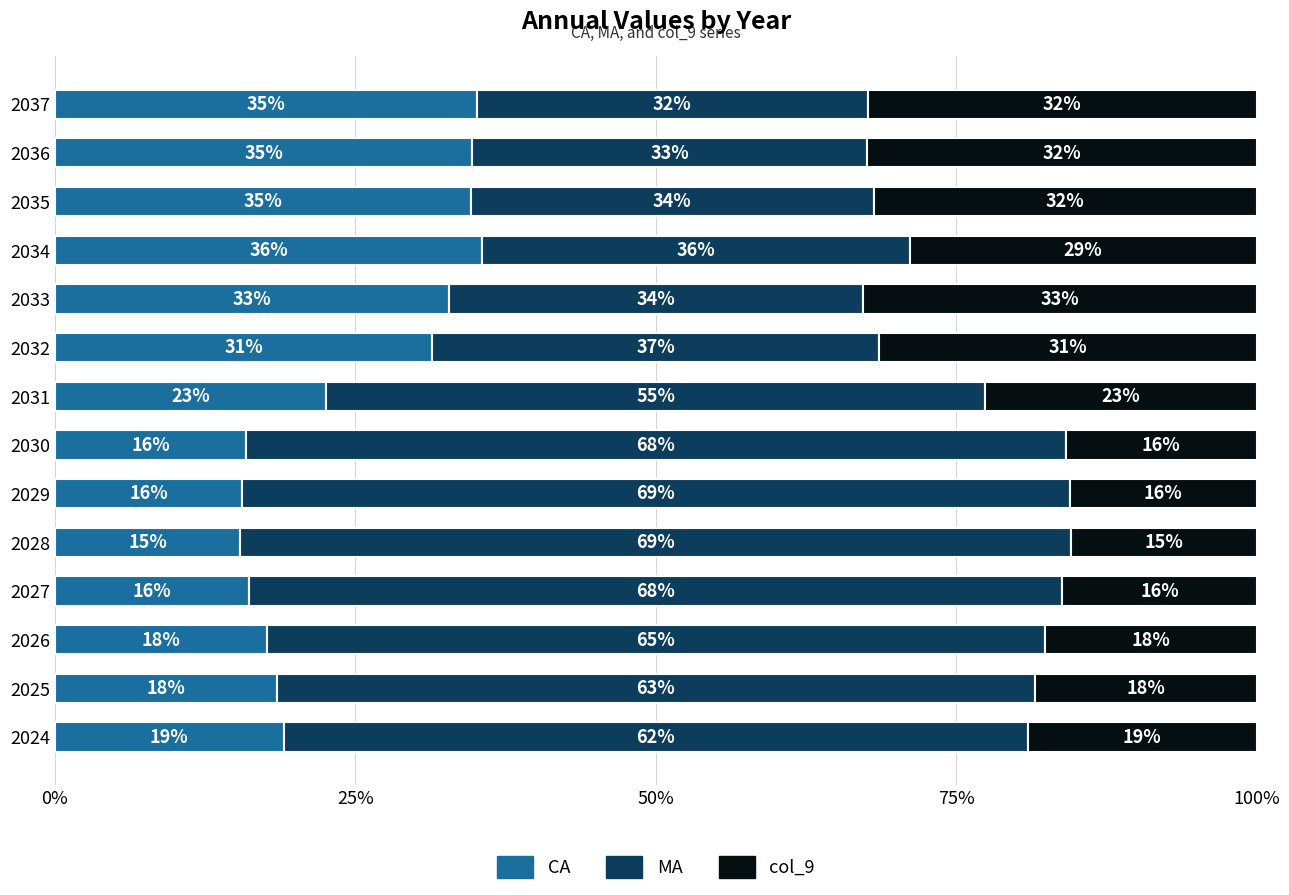

Which category has the highest value in the CA series?

2034